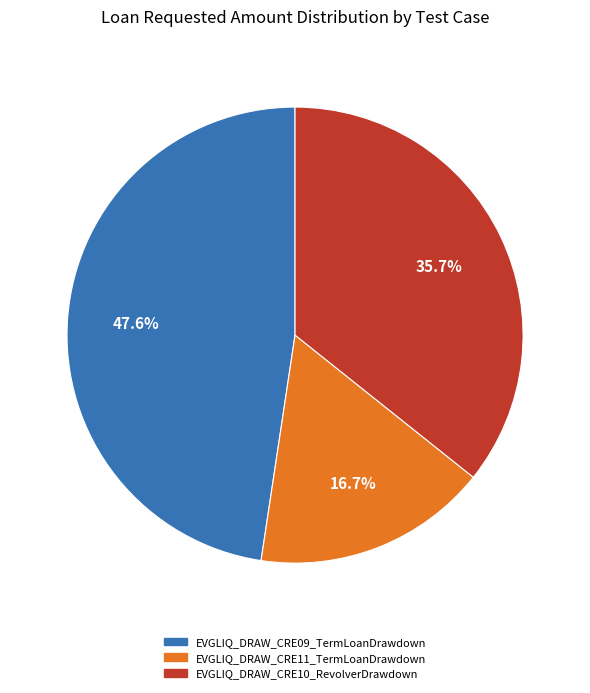

What is the largest slice in the pie chart?

EVGLIQ_DRAW_CRE09_TermLoanDrawdown